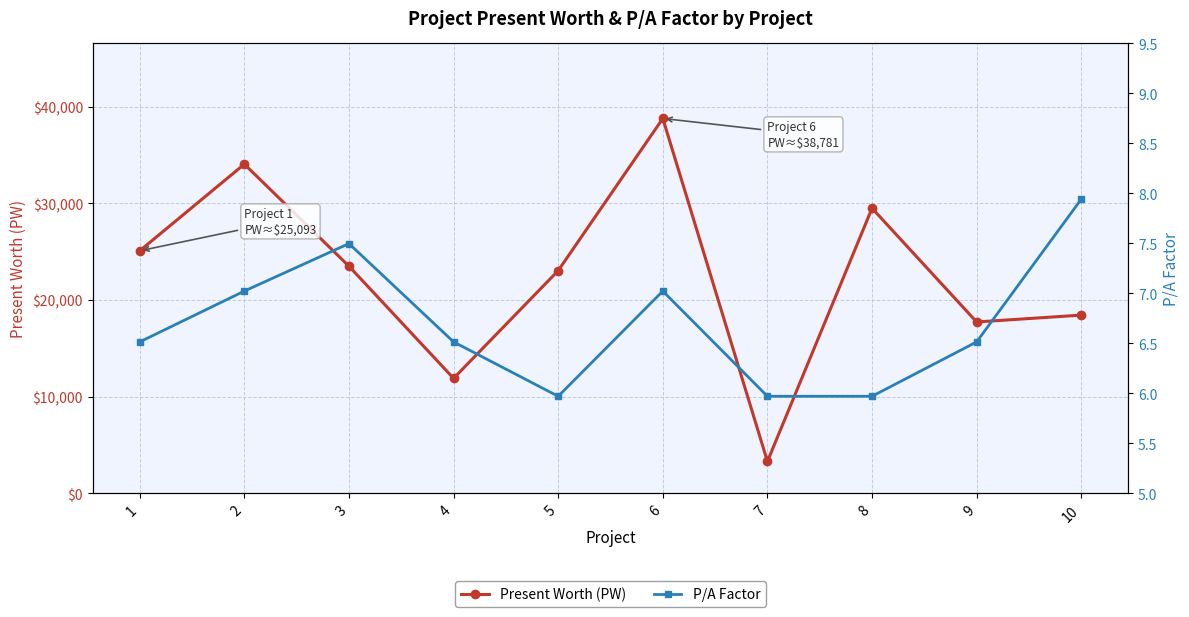

At which label does P/A Factor reach its minimum?

5